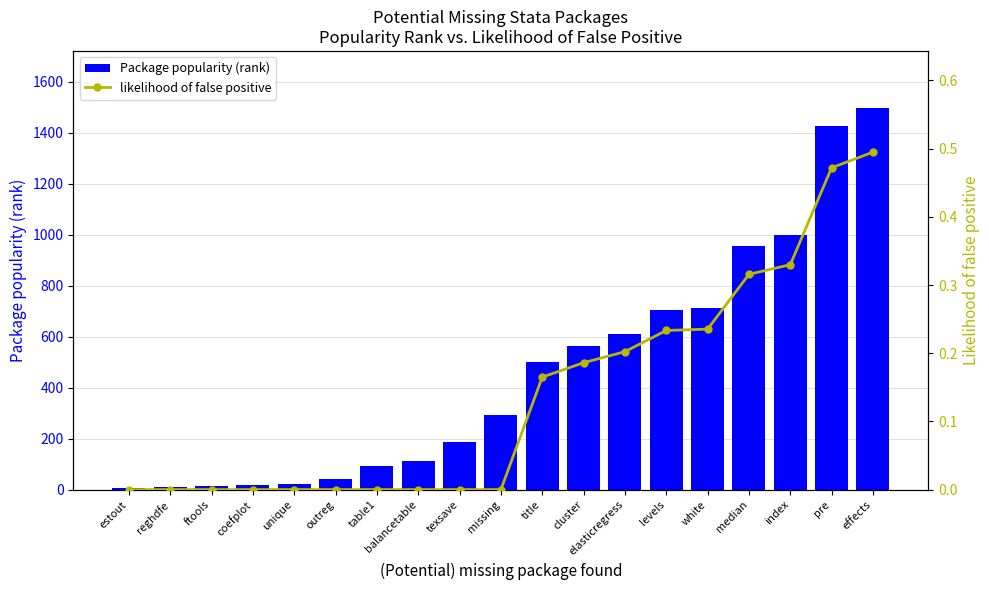

What are all the series names shown in the legend?

Package popularity (rank), likelihood of false positive